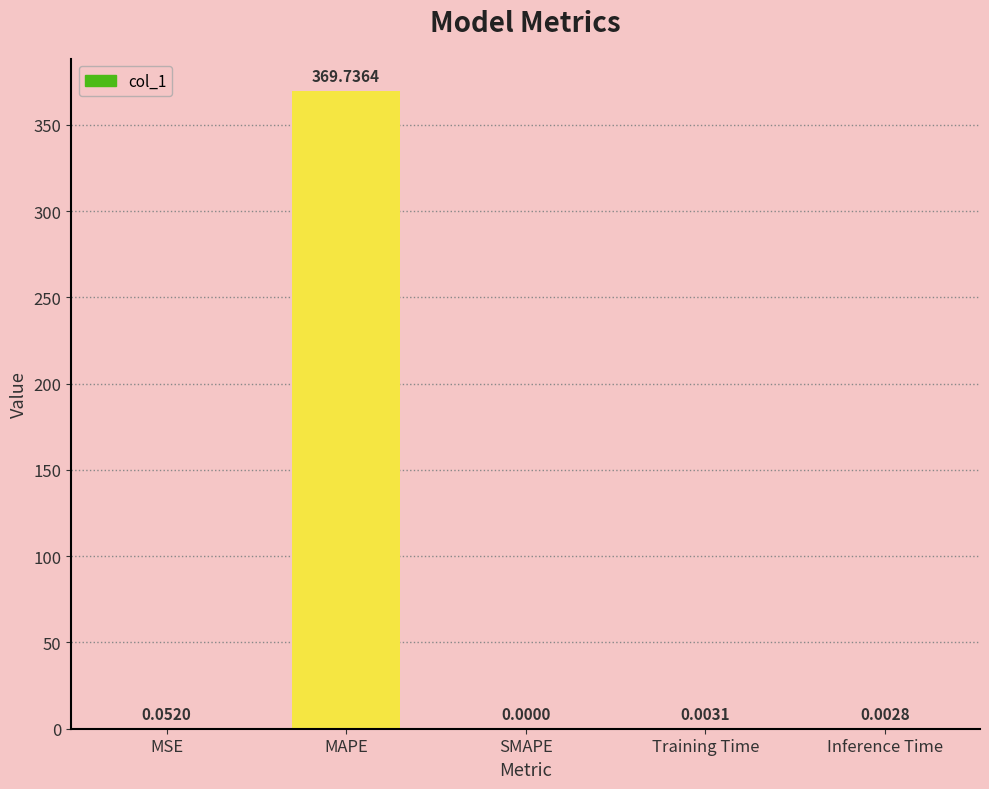

What is the sum of all values?

369.8